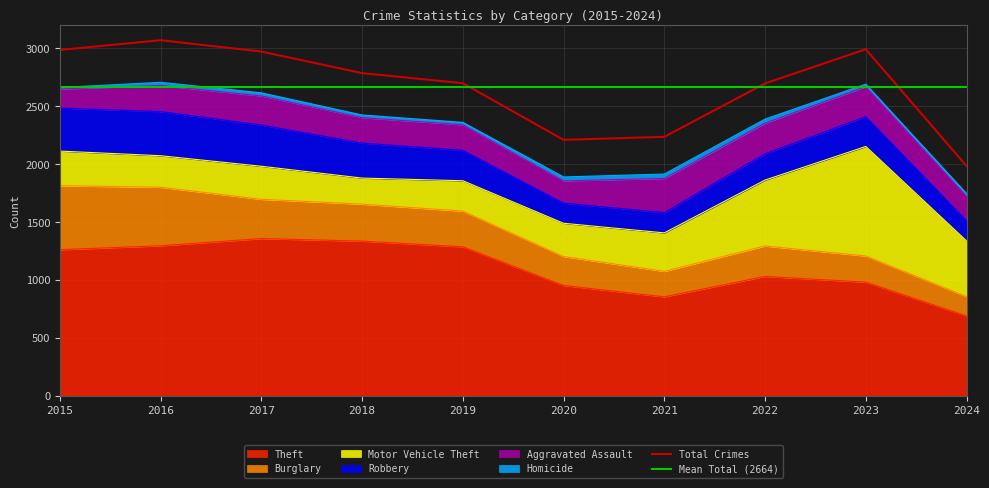

What is the value of the Burglary point at the 10th from the left?

167